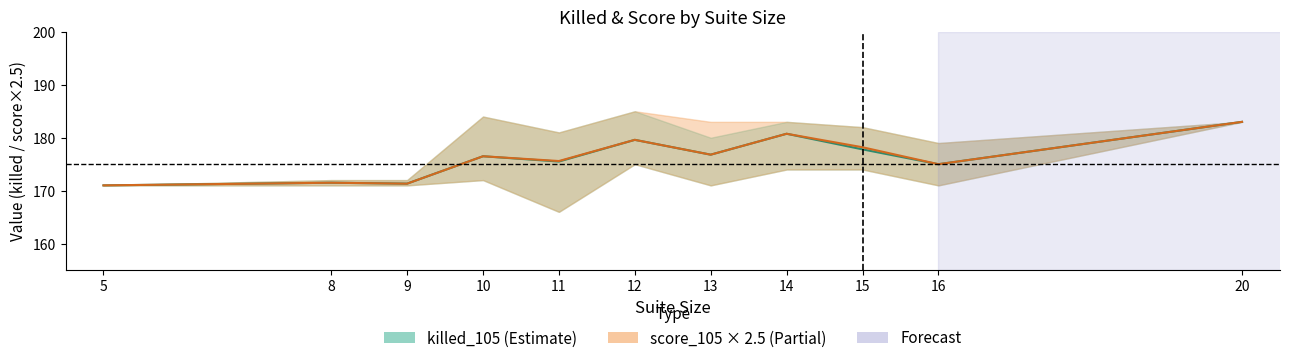

Reading left to right, extract all data points from this chart.

killed_105_mean: 5=171.0	8=171.5	9=171.3	10=176.5	11=175.5	12=179.6	13=176.8	14=180.8	15=177.8	16=175.0	20=183.0
killed_105_upper: 5=171.0	8=172.0	9=172.0	10=184.0	11=181.0	12=185.0	13=180.0	14=183.0	15=182.0	16=179.0	20=183.0
killed_105_lower: 5=171.0	8=171.0	9=171.0	10=172.0	11=166.0	12=175.0	13=171.0	14=174.0	15=174.0	16=171.0	20=183.0
score_105_mean: 5=68.4	8=68.6	9=68.5	10=70.6	11=70.2	12=71.8	13=70.7	14=72.3	15=71.3	16=70.0	20=73.2
score_105_upper: 5=68.4	8=68.8	9=68.8	10=73.6	11=72.4	12=74.0	13=73.2	14=73.2	15=72.8	16=71.6	20=73.2
score_105_lower: 5=68.4	8=68.4	9=68.4	10=68.8	11=66.4	12=70.0	13=68.4	14=69.6	15=69.6	16=68.4	20=73.2